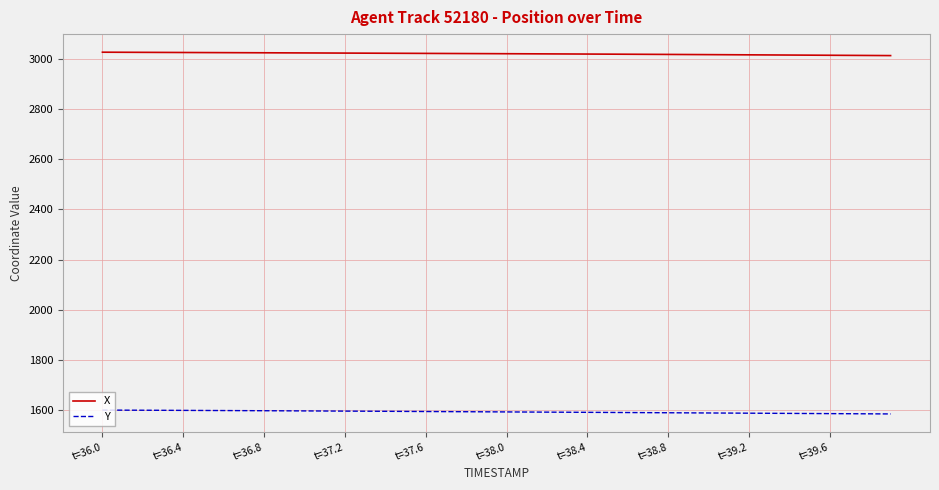

What is the maximum value for Y?

1601.3